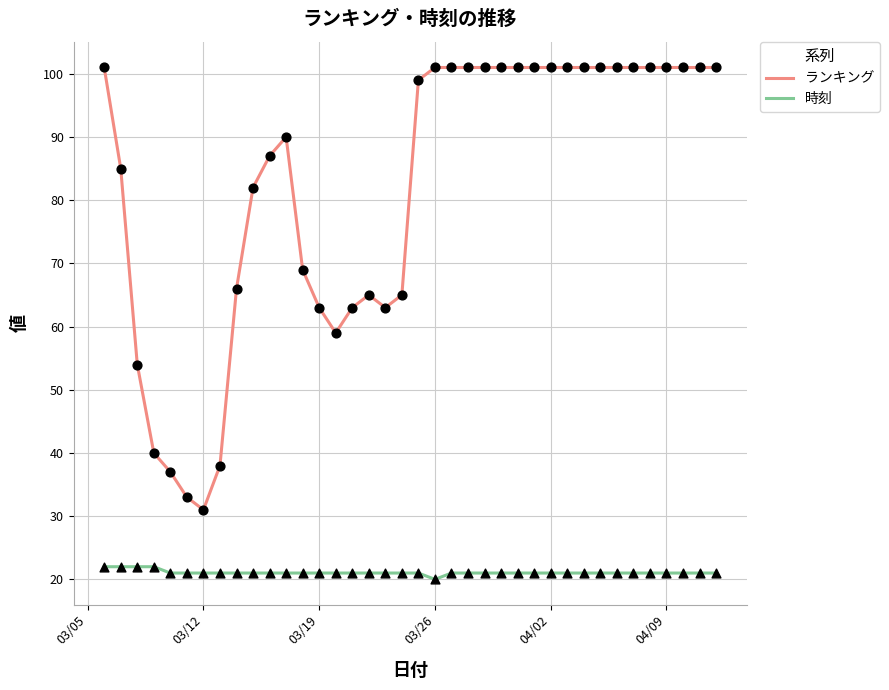

Which series has the largest range (max minus min)?

ランキング